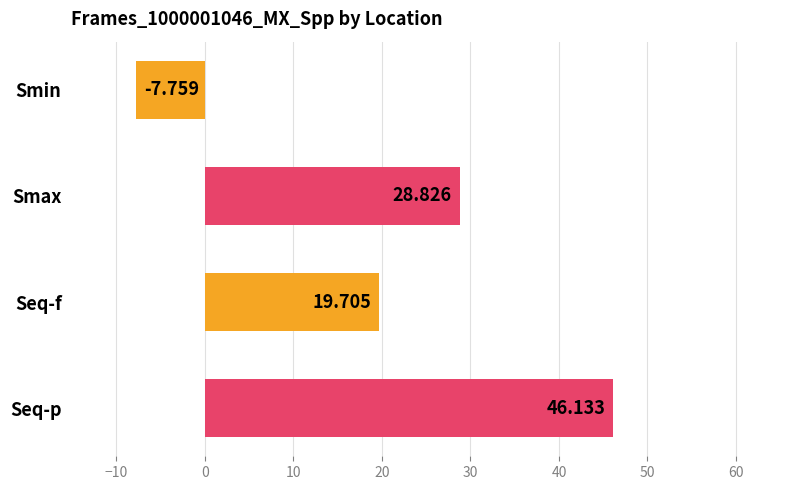

What is the label of the 2nd bar from the top?

Smax